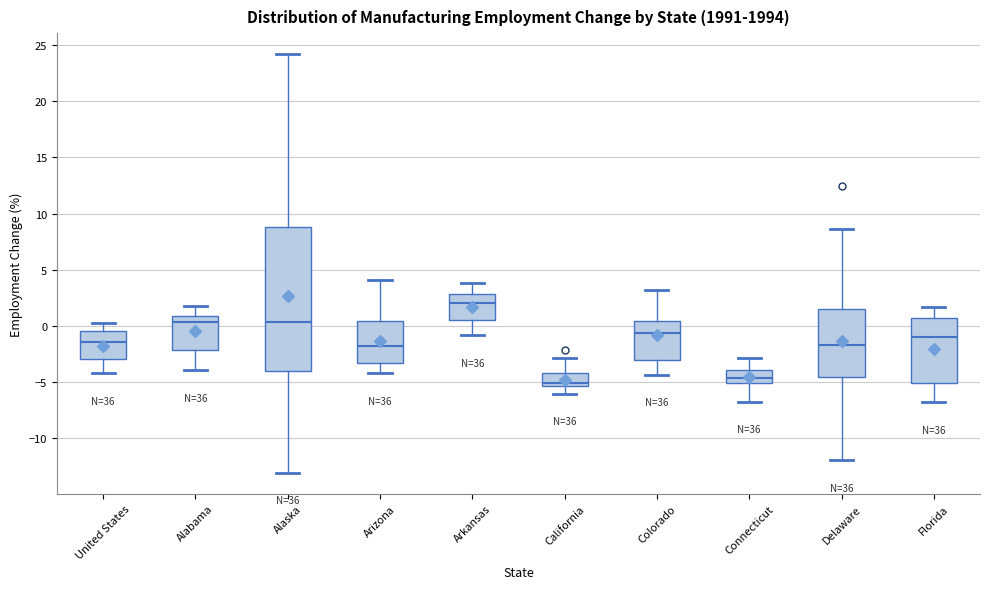

Reading left to right, transcribe this box plot: for each box, give where its median line is, the range the box spans, and where its two whiskers end, as read against the y-axis. The values are not printed on the chart, so give them approximately, as read against the axis.

United States: median -1.5, box -3.0 to -0.5, whiskers -4.0 to 0.5
Alabama: median 0.5, box -2.0 to 1.0, whiskers -4.0 to 2.0
Alaska: median 0.5, box -4.0 to 9.0, whiskers -13.0 to 24.0
Arizona: median -2.0, box -3.0 to 0.5, whiskers -4.0 to 4.0
Arkansas: median 2.0, box 0.5 to 3.0, whiskers -1.0 to 4.0
California: median -5.0, box -5.5 to -4.0, whiskers -6.0 to -3.0
Colorado: median -0.5, box -3.0 to 0.5, whiskers -4.5 to 3.0
Connecticut: median -4.5, box -5.0 to -4.0, whiskers -6.5 to -3.0
Delaware: median -1.5, box -4.5 to 1.5, whiskers -12.0 to 8.5
Florida: median -1.0, box -5.0 to 1.0, whiskers -7.0 to 1.5